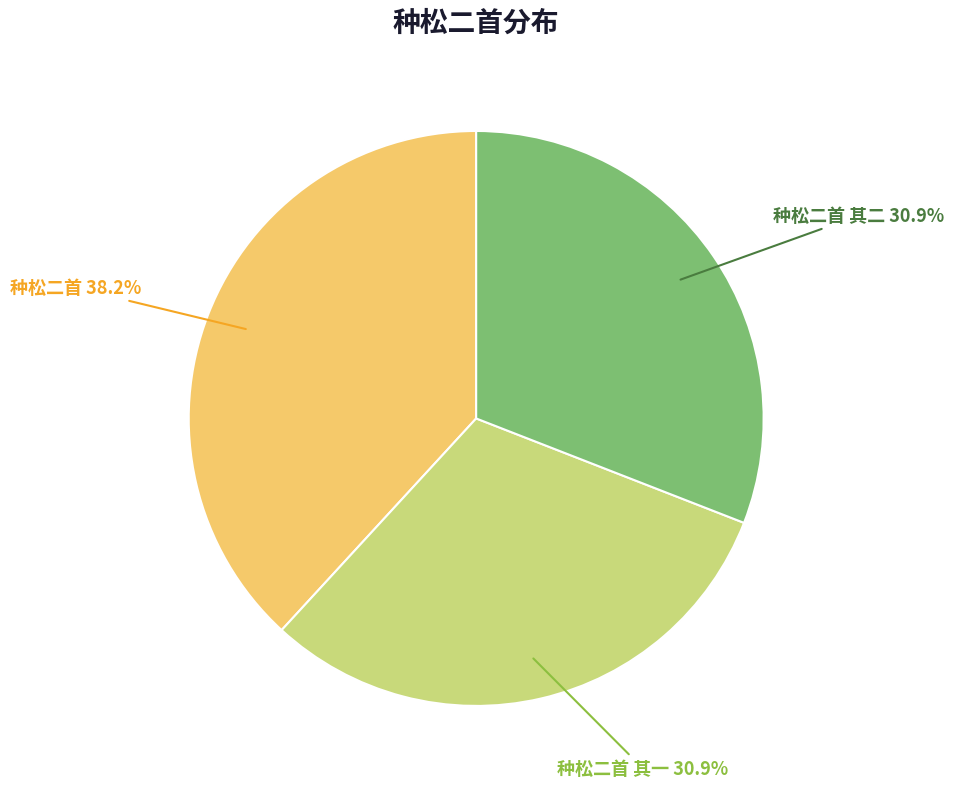

Approximately how many times larger is the value at 种松二首 其二 compared to 种松二首 其一?

1.0